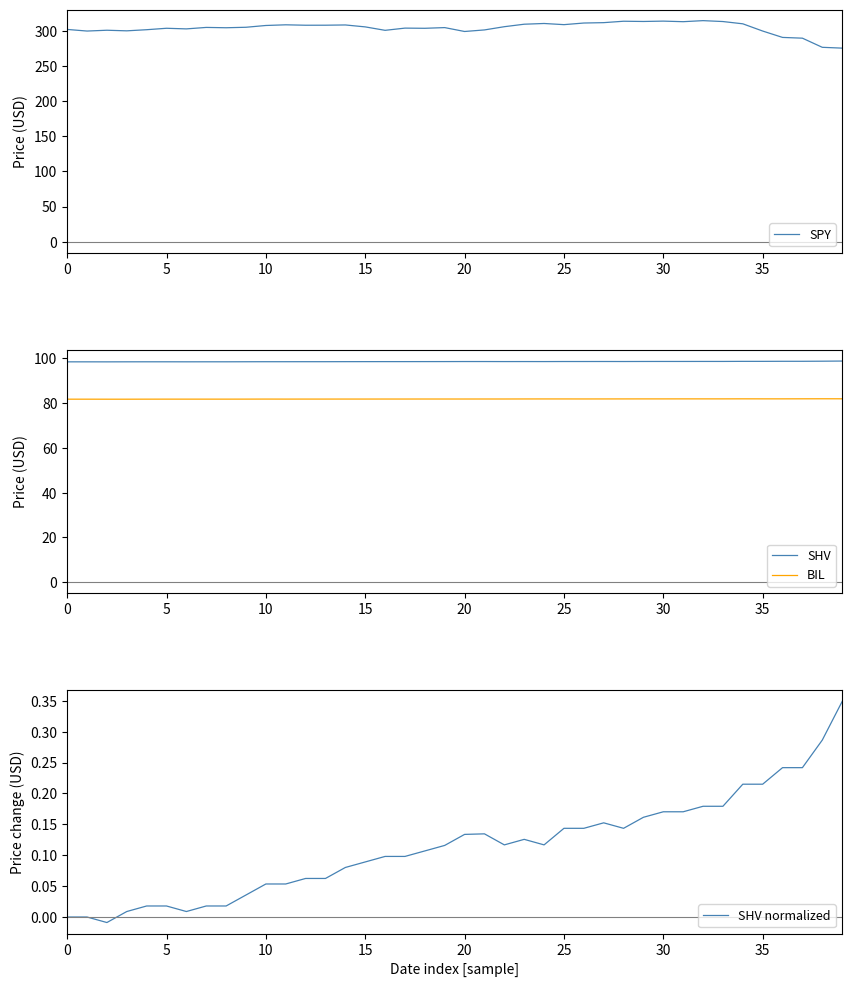

The BIL series shows 109.3 at 30. True or false?

False